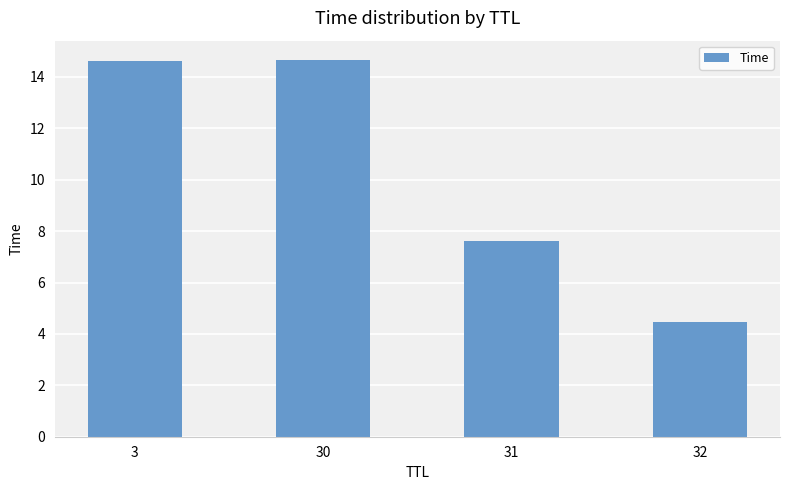

Does the chart contain stacked bars?

No